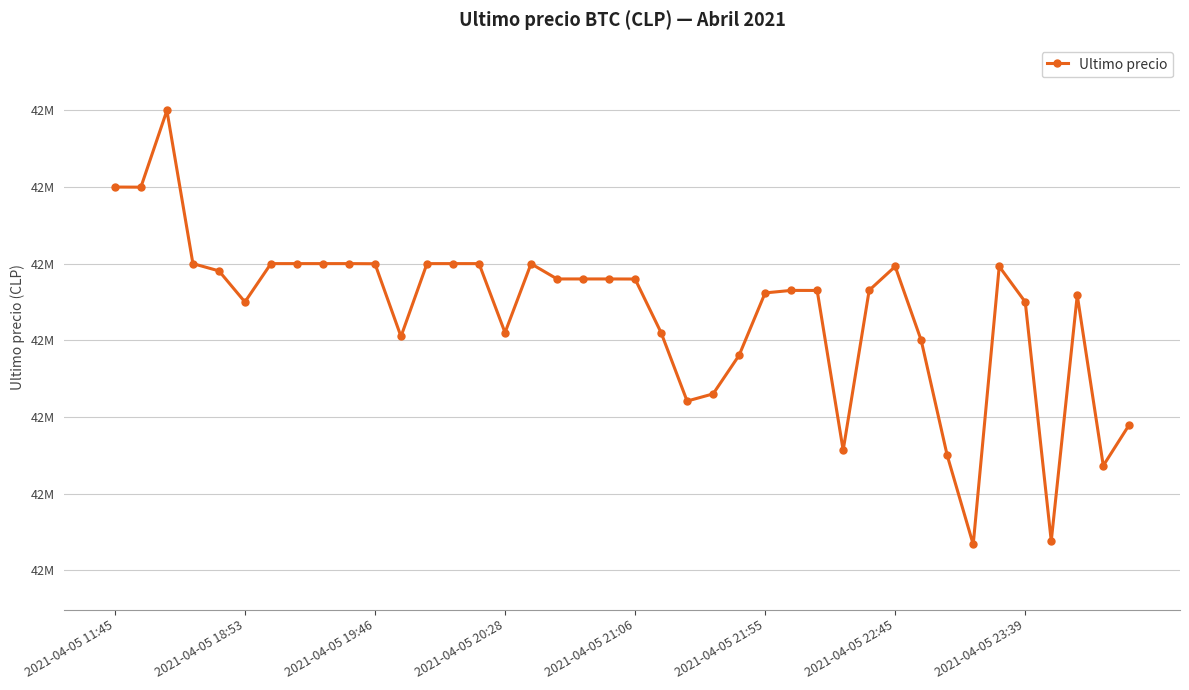

Where does the data first go above 42579906?

2021-04-05 11:45